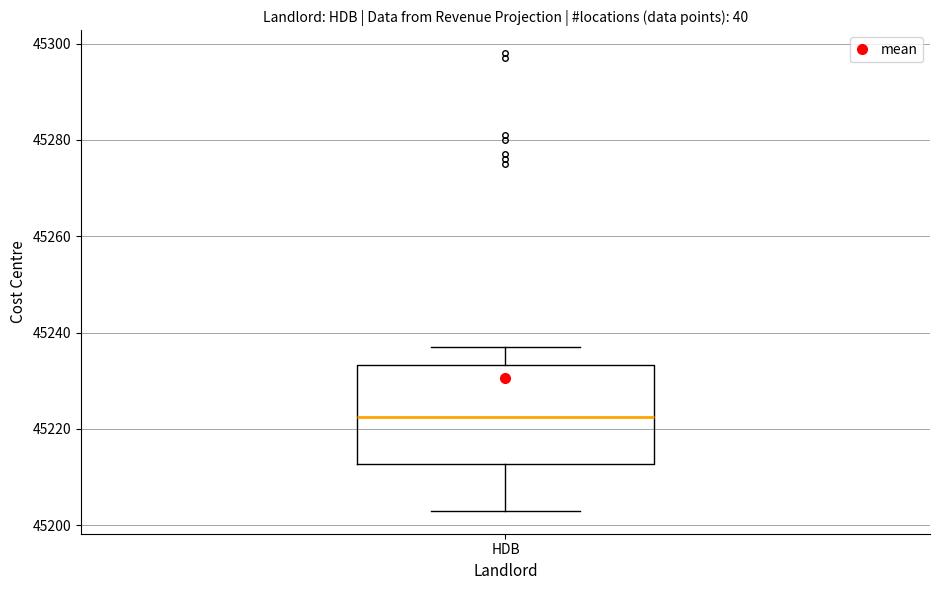

Transcribe this box plot: give where the median line is, the range the box spans, and where the two whiskers end, as read against the y-axis. The values are not printed on the chart, so give them approximately, as read against the axis.

median 45222, box 45212 to 45234, whiskers 45204 to 45238